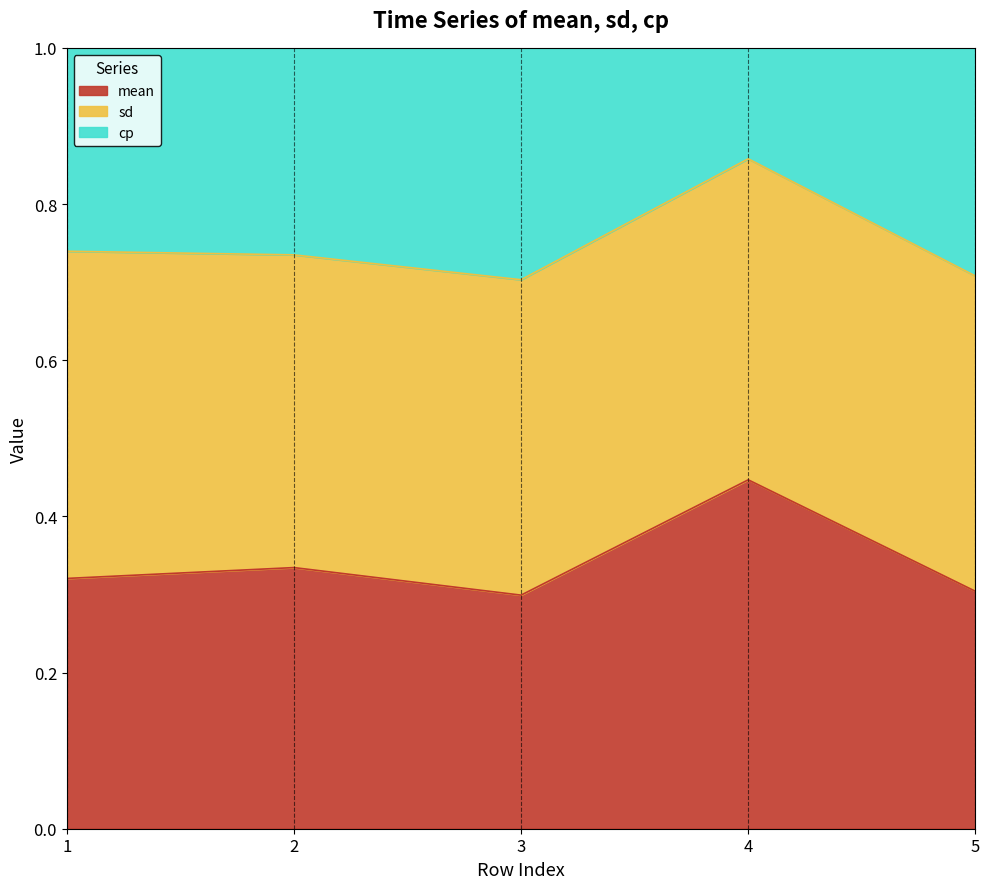

What is the total value across all series at 3?

1.0